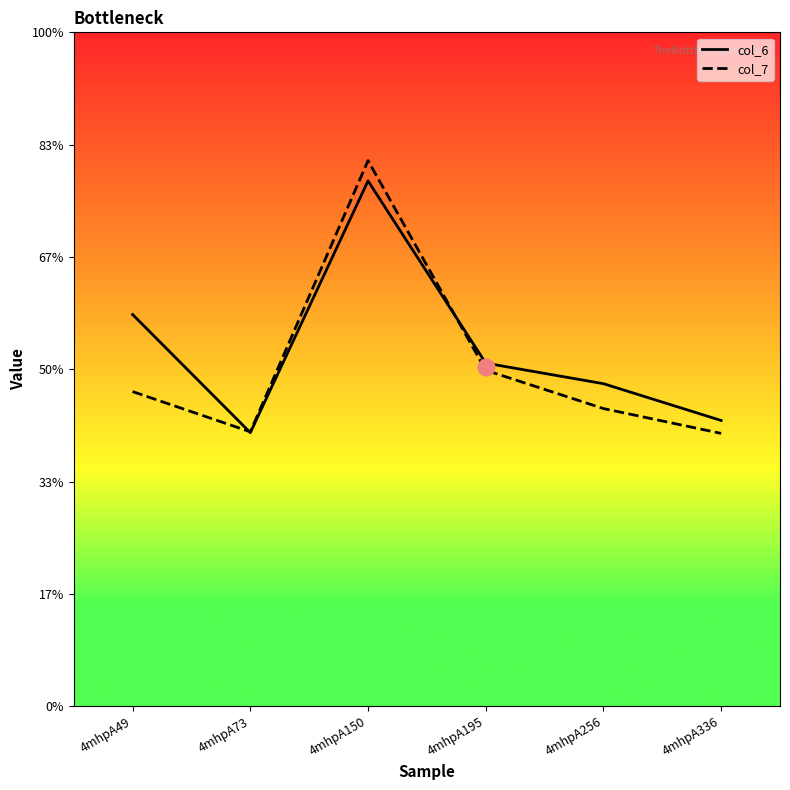

In col_7, how many points are higher than both neighbors (excluding endpoints)?

1